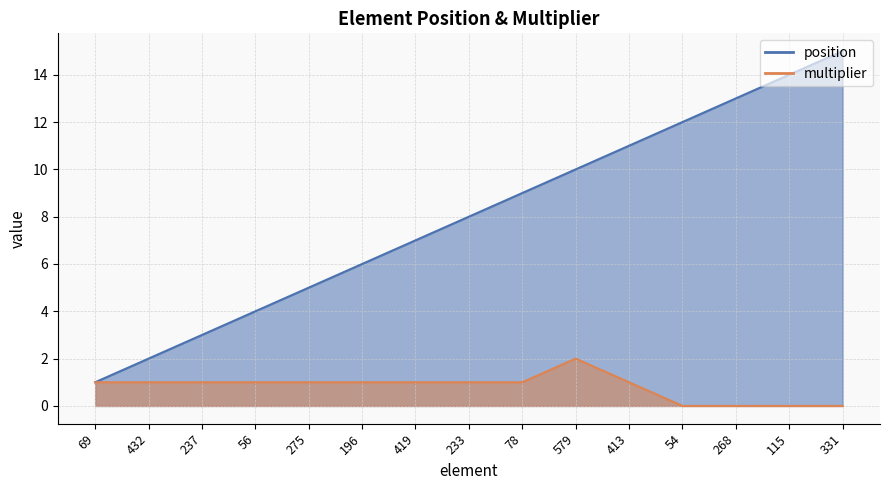

At which label does multiplier first exceed 1?

579